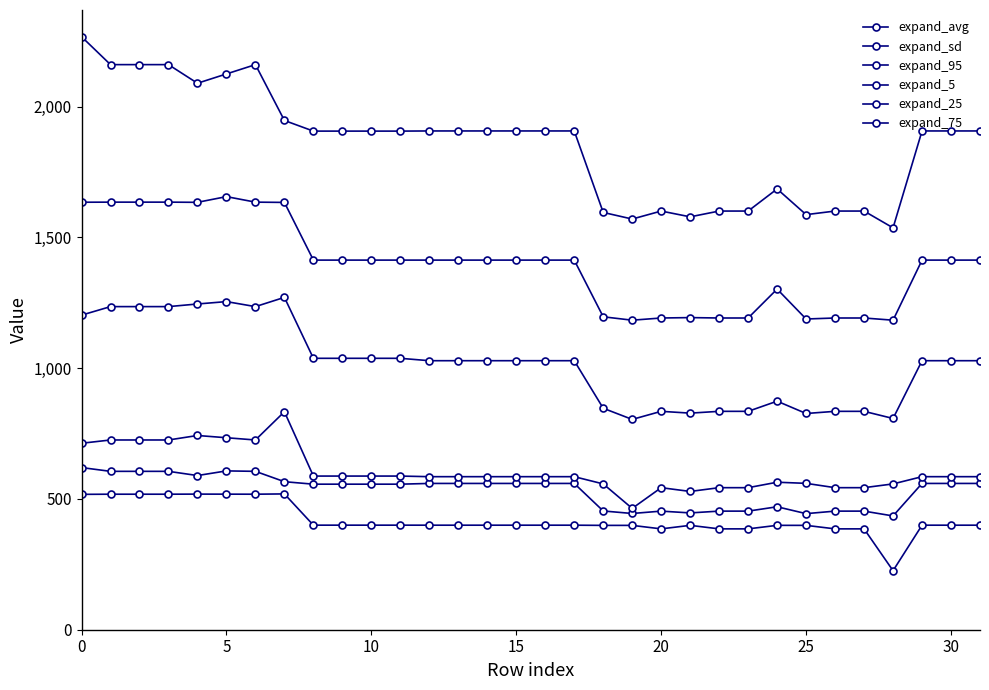

How many lines are shown in the chart?

6